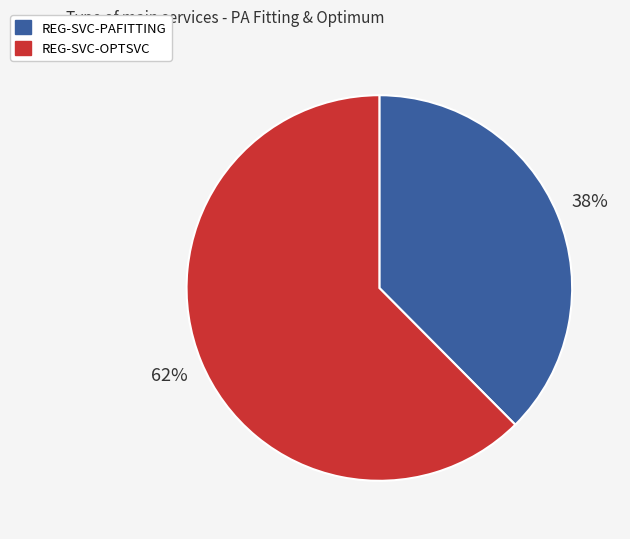

What is the smallest slice in the pie chart?

REG-SVC-PAFITTING